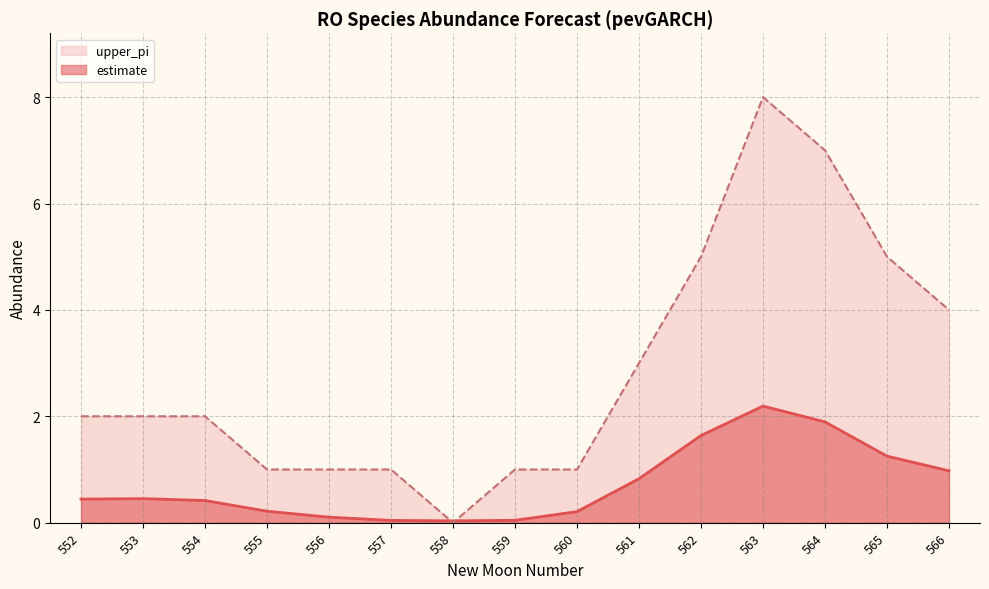

What is the maximum value for estimate?

2.2